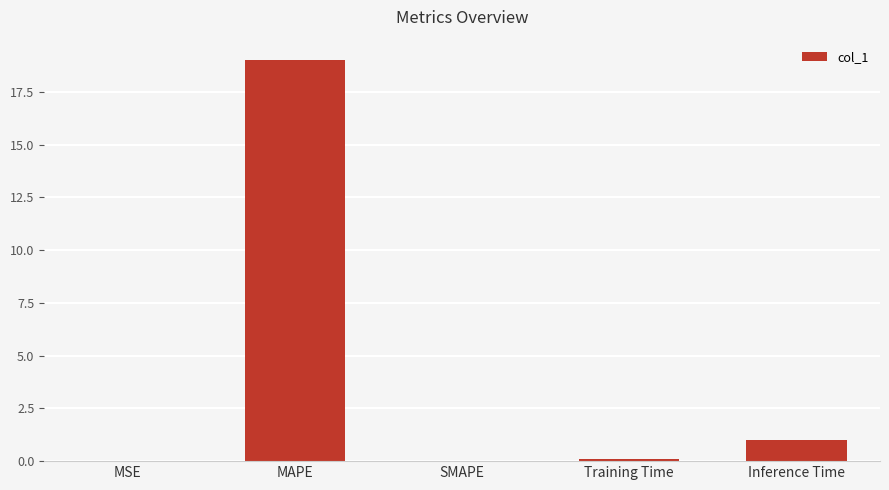

What is the maximum value shown in the chart?

19.0